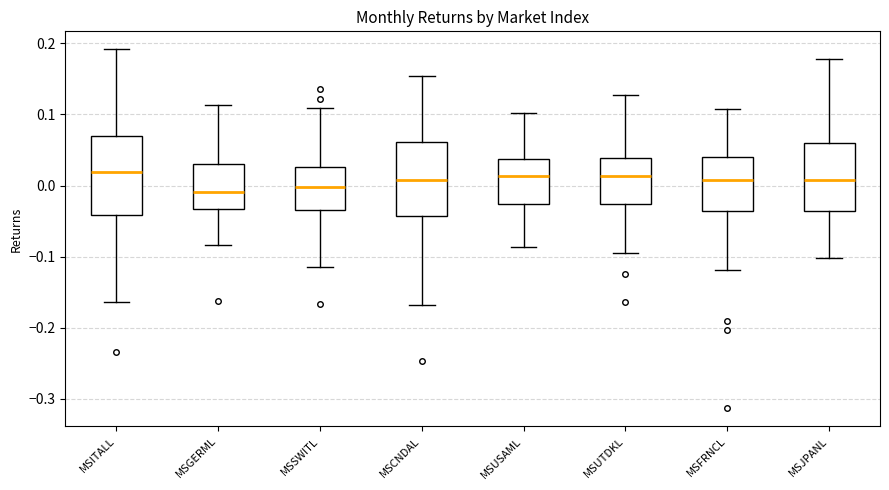

Reading left to right, transcribe this box plot: for each box, give where its median line is, the range the box spans, and where its two whiskers end, as read against the y-axis. The values are not printed on the chart, so give them approximately, as read against the axis.

MSITALL: median 0.02, box -0.04 to 0.07, whiskers -0.16 to 0.19
MSGERML: median -0.01, box -0.03 to 0.03, whiskers -0.08 to 0.11
MSSWITL: median 0.00, box -0.03 to 0.03, whiskers -0.11 to 0.11
MSCNDAL: median 0.01, box -0.04 to 0.06, whiskers -0.17 to 0.15
MSUSAML: median 0.01, box -0.03 to 0.04, whiskers -0.09 to 0.10
MSUTDKL: median 0.01, box -0.03 to 0.04, whiskers -0.09 to 0.13
MSFRNCL: median 0.01, box -0.04 to 0.04, whiskers -0.12 to 0.11
MSJPANL: median 0.01, box -0.04 to 0.06, whiskers -0.10 to 0.18